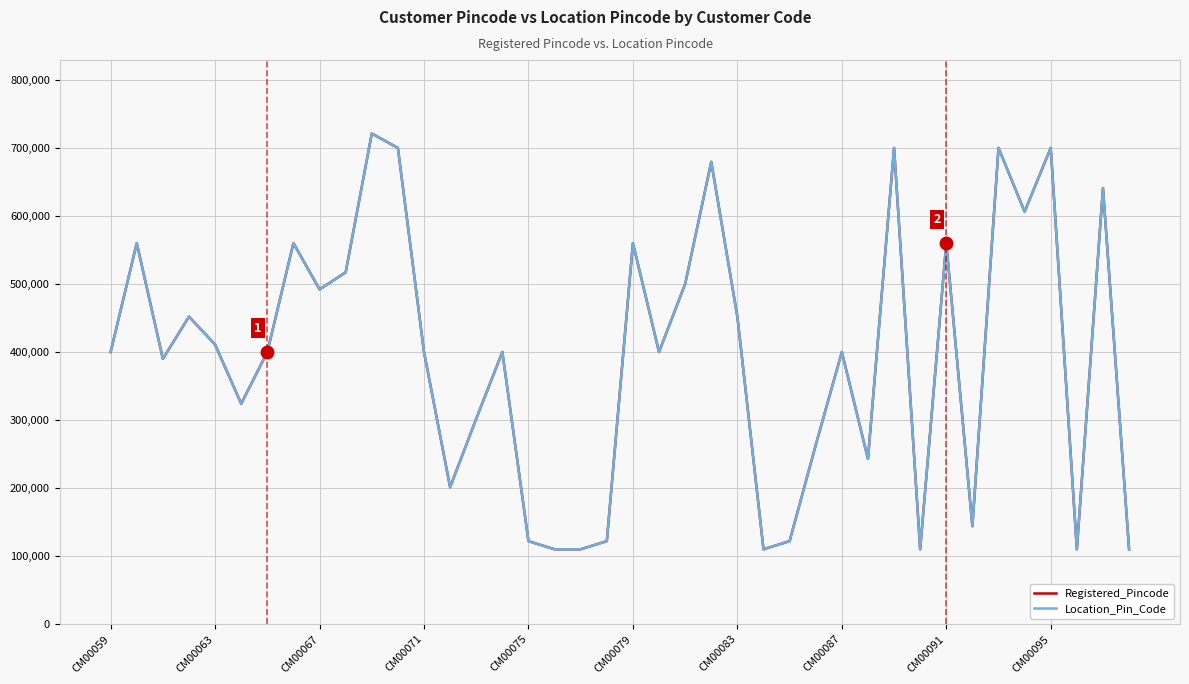

Does the chart display data point markers on the line(s)?

No